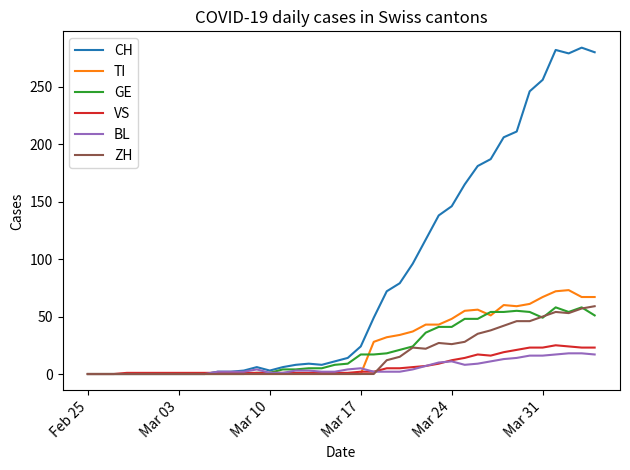

What are all the series names shown in the legend?

CH, TI, GE, VS, BL, ZH